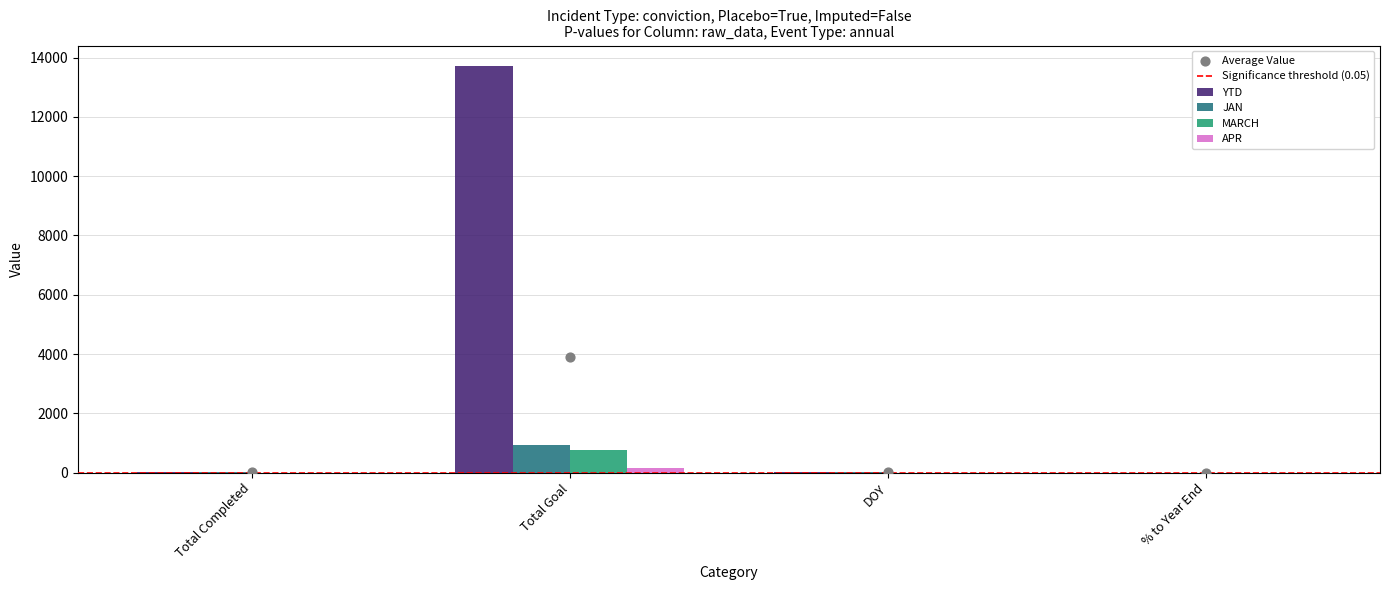

Is the value of JAN at % to Year End greater than the value of APR at Total Completed?

No